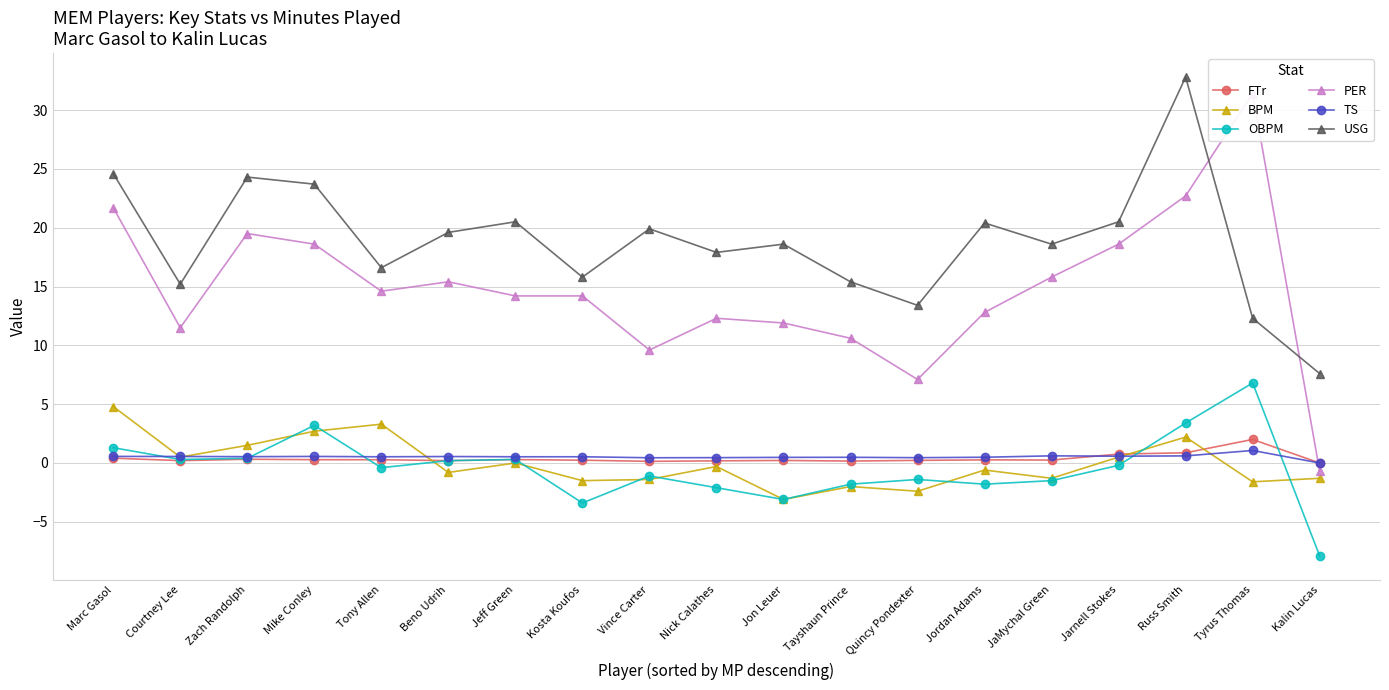

How many intersections are there between PER and FTr?

1